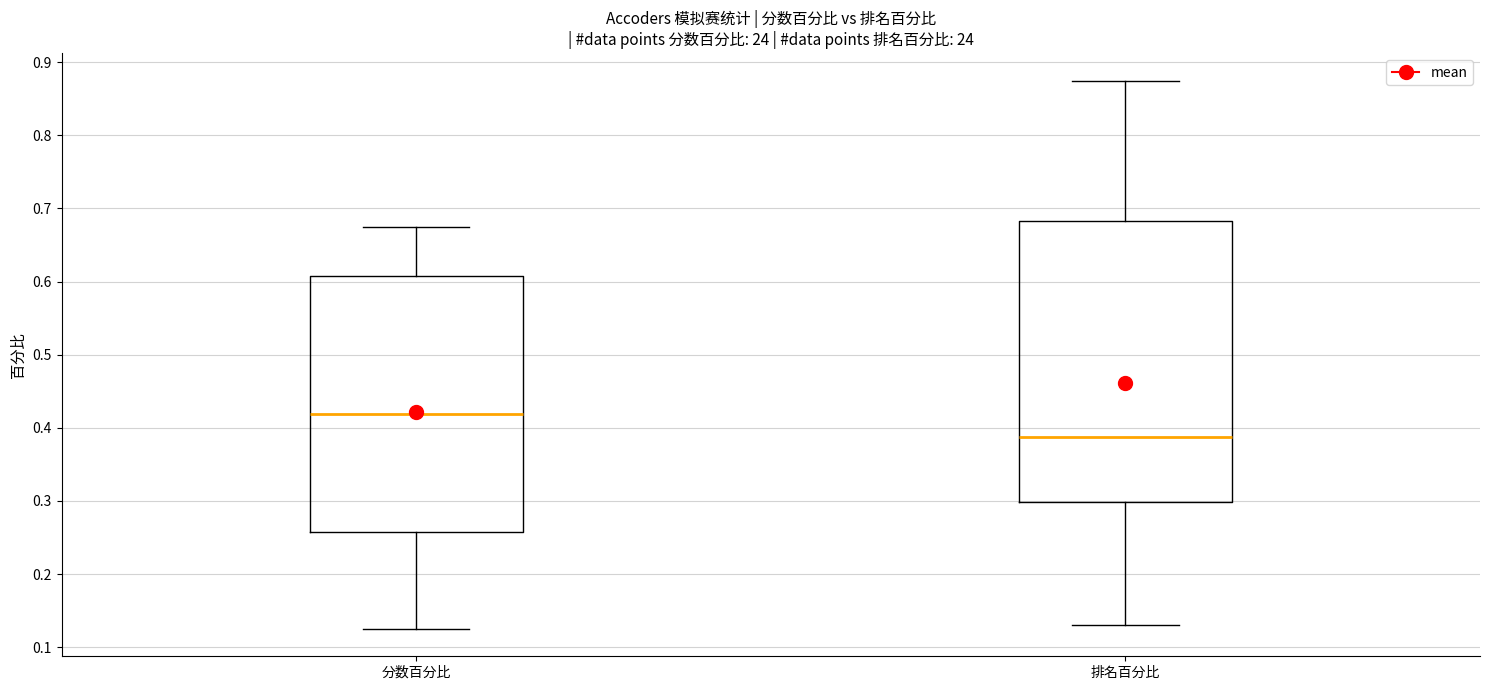

Reading left to right, read every box against the y-axis: the position of its median line, the range the box covers, and the ends of its whiskers. The values are not printed on the chart, so give them approximately, as read against the axis.

分数百分比: median 0.42, box 0.26 to 0.61, whiskers 0.13 to 0.68
排名百分比: median 0.39, box 0.30 to 0.68, whiskers 0.13 to 0.88